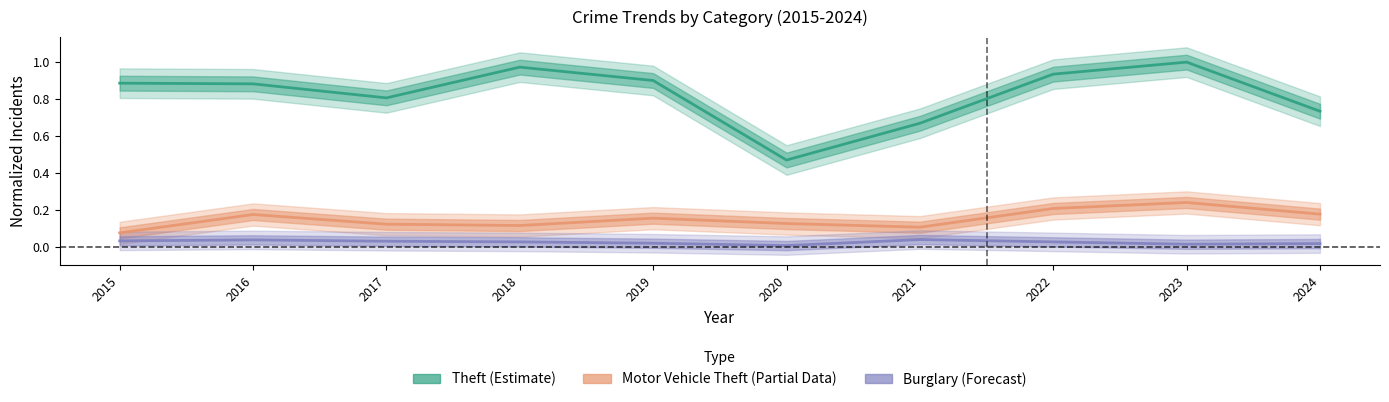

At which category is the sum across all series the highest?

2023